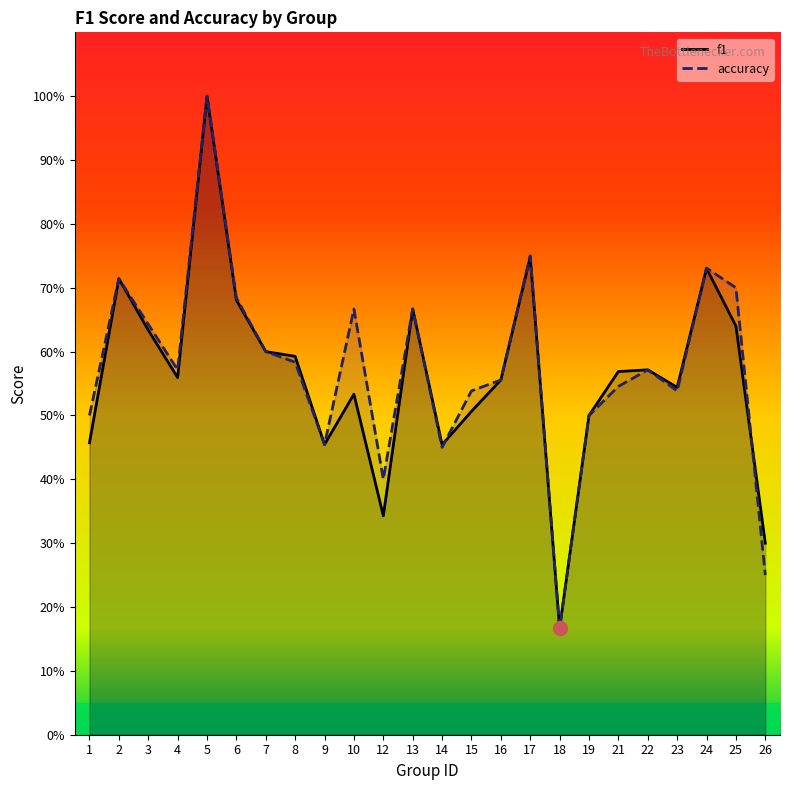

List the series in order of their overall mean, lowest first.

f1, accuracy